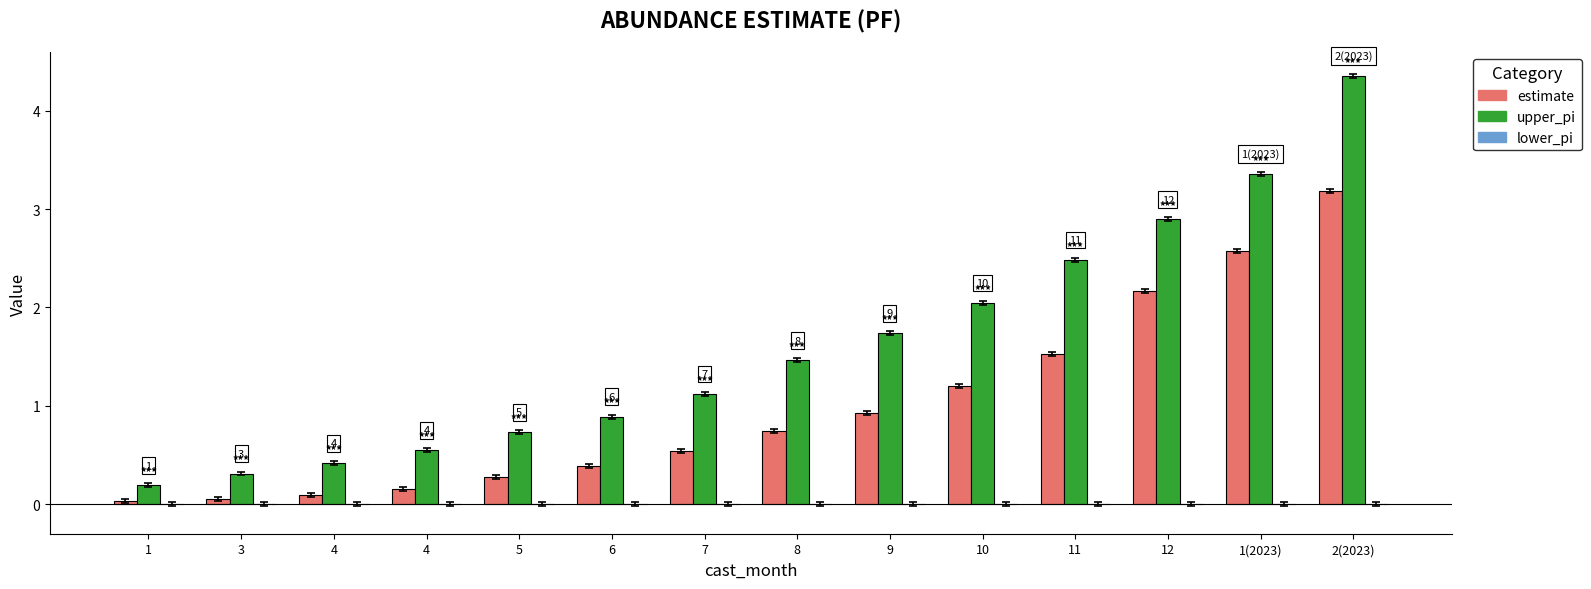

At which label is estimate closest to 1?

9